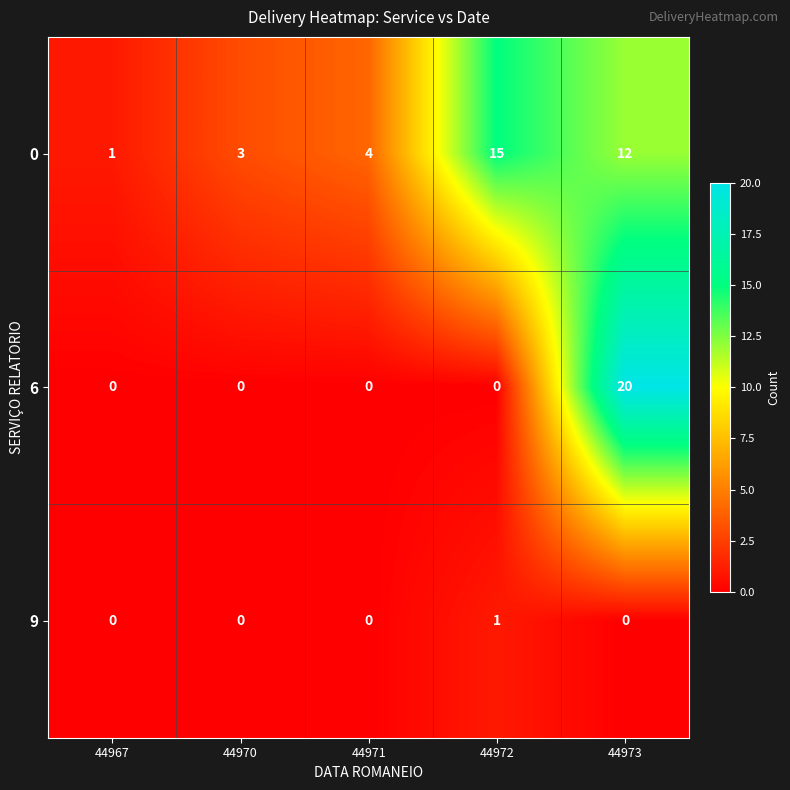

Between 44967 and 44973, which series saw the biggest shift?

6